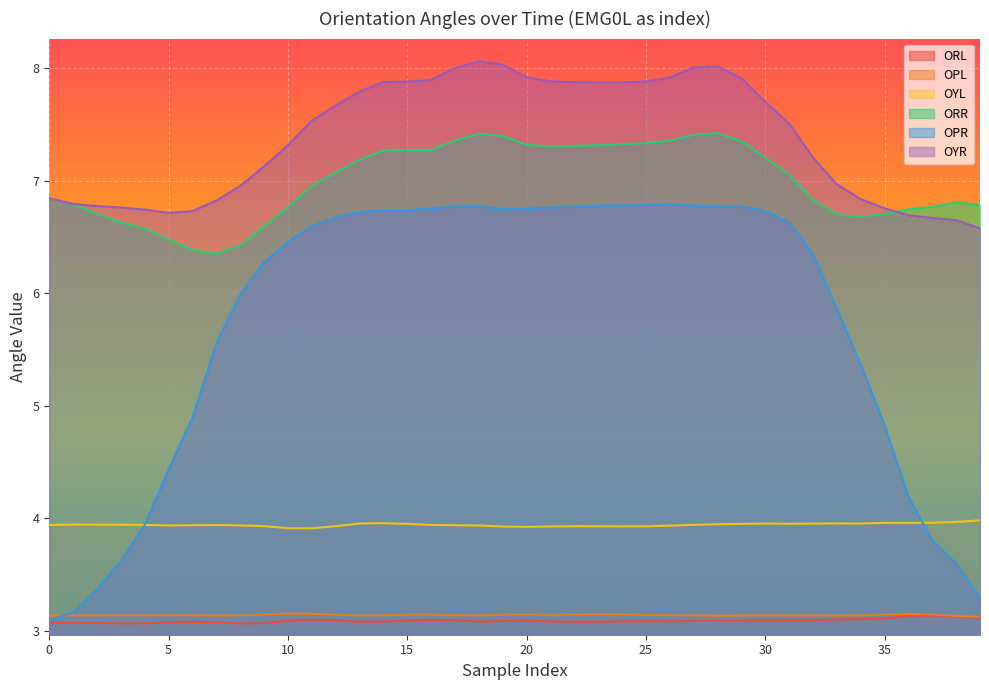

Between -3 and -1, which series saw the biggest shift?

OYR